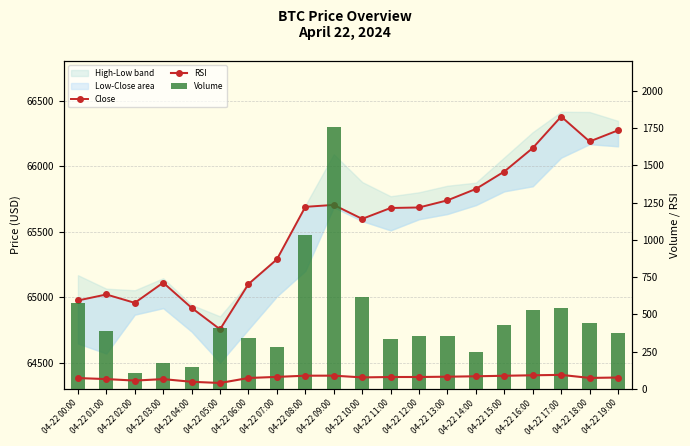

Which series changed the most between 04-22 04:00 and 04-22 07:00?

Close